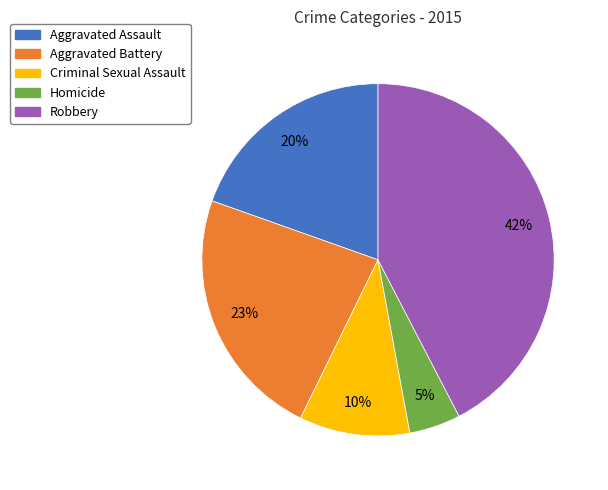

Rank the categories by value from lowest to highest.

Homicide, Criminal Sexual Assault, Aggravated Assault, Aggravated Battery, Robbery